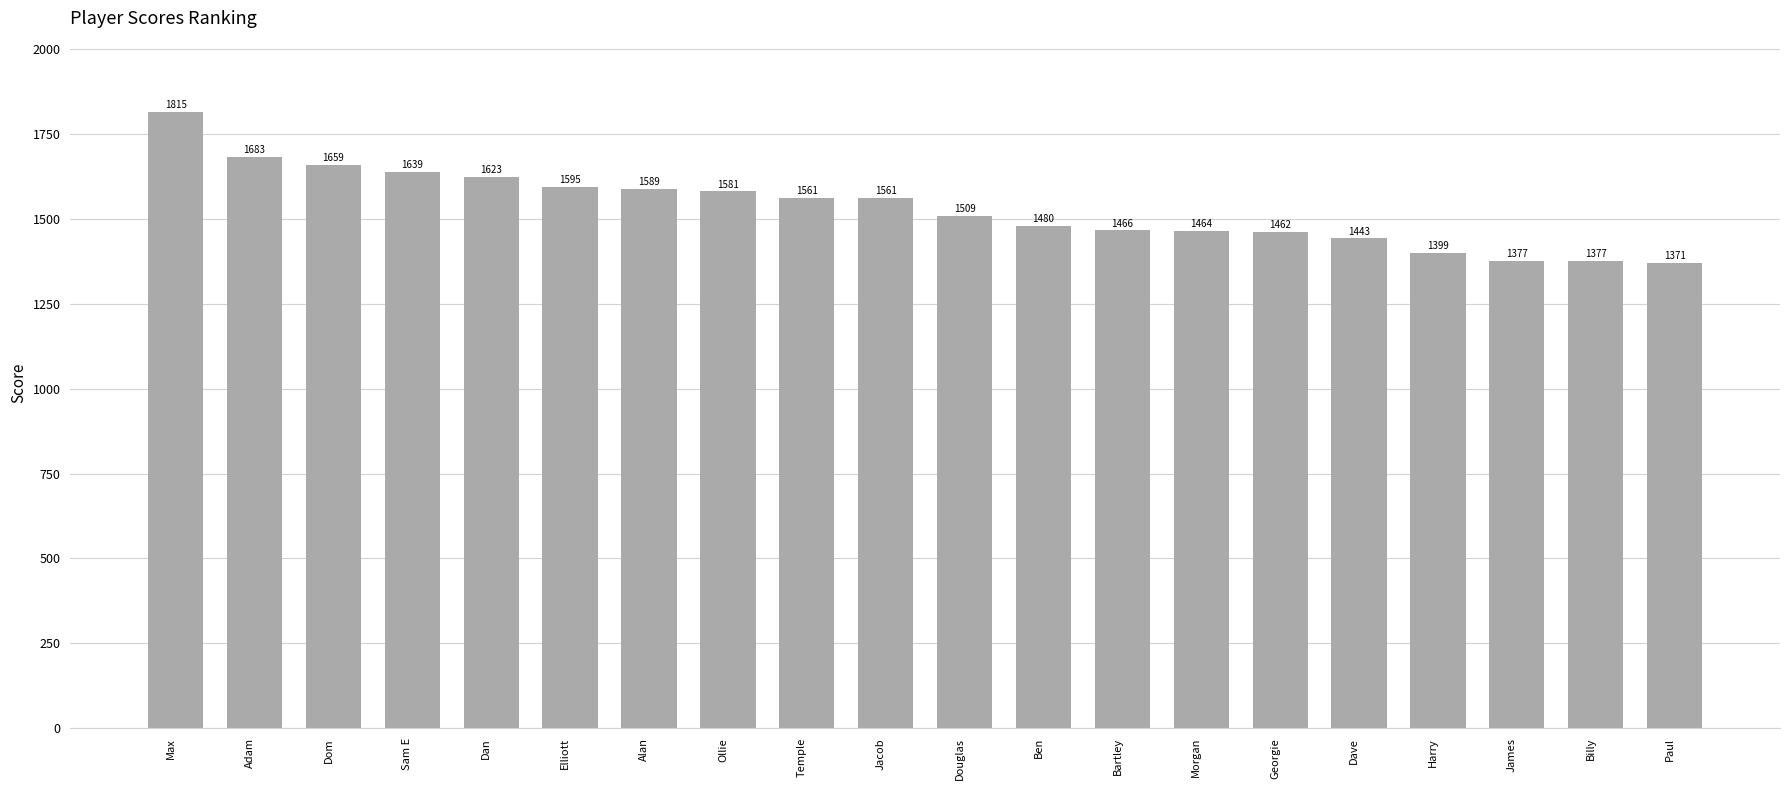

True or false: the data shows 2537 at Alan.

False